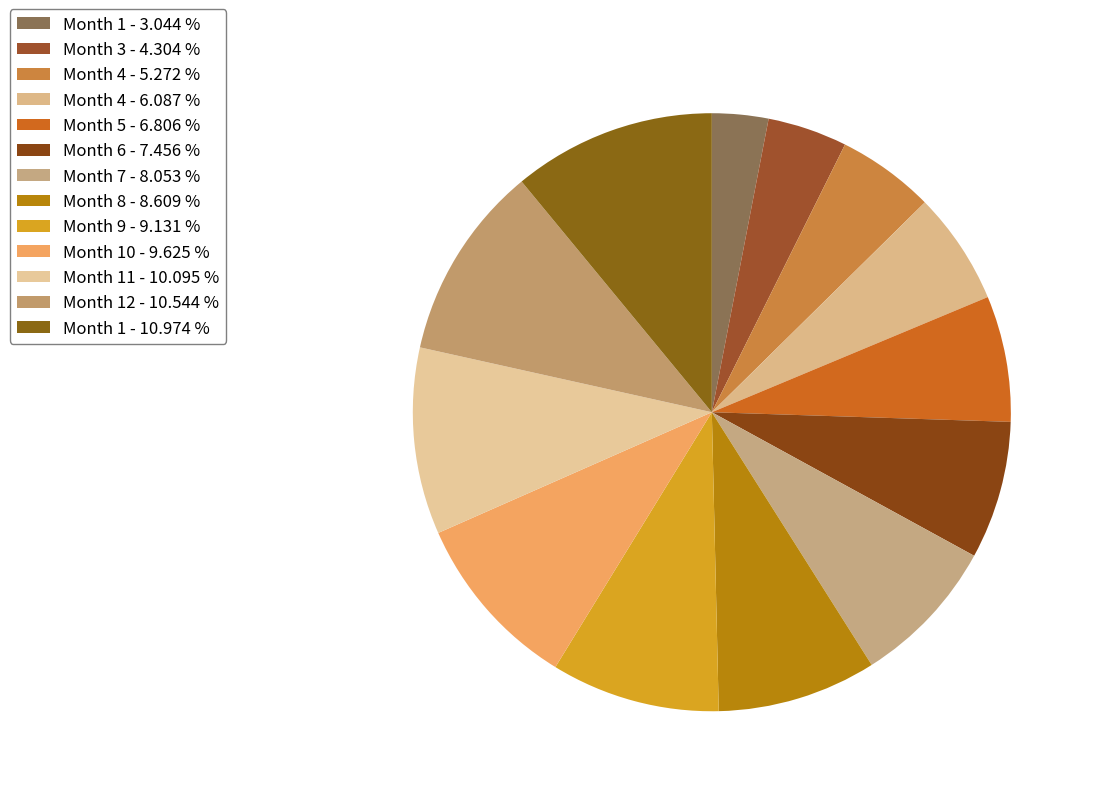

Rank the categories by value from lowest to highest.

1, 3, 4, 4, 5, 6, 7, 8, 9, 10, 11, 12, 1